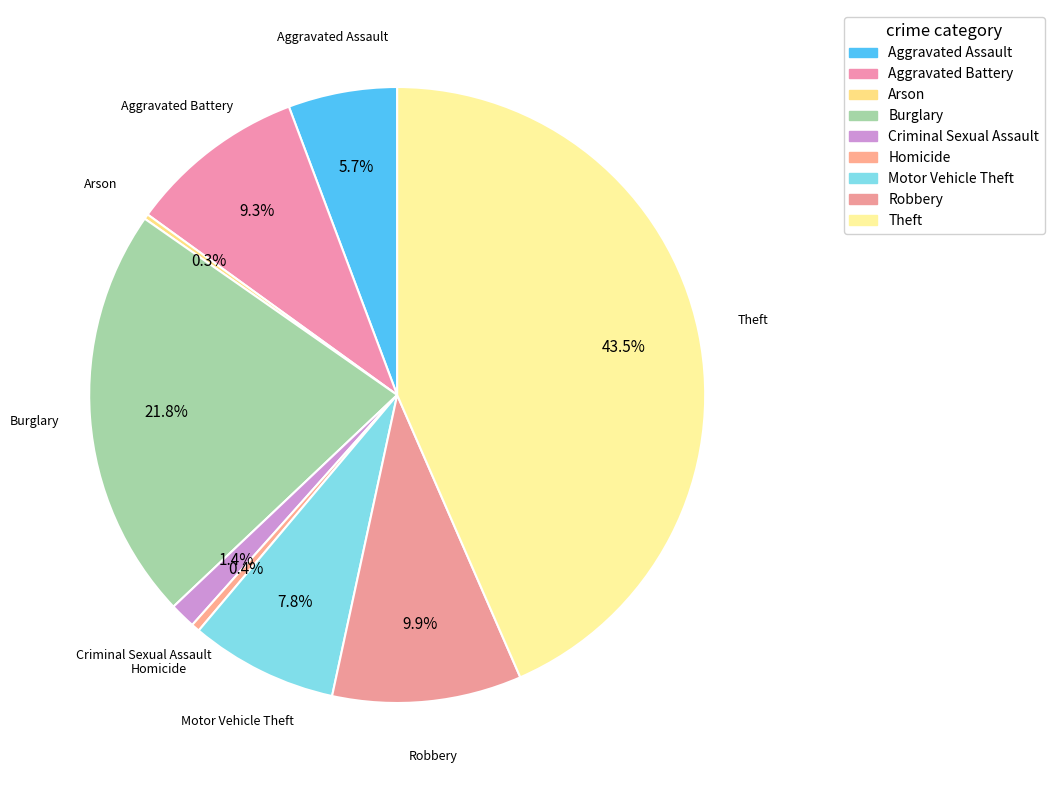

True or false: Aggravated Battery accounts for 20% of the total.

False